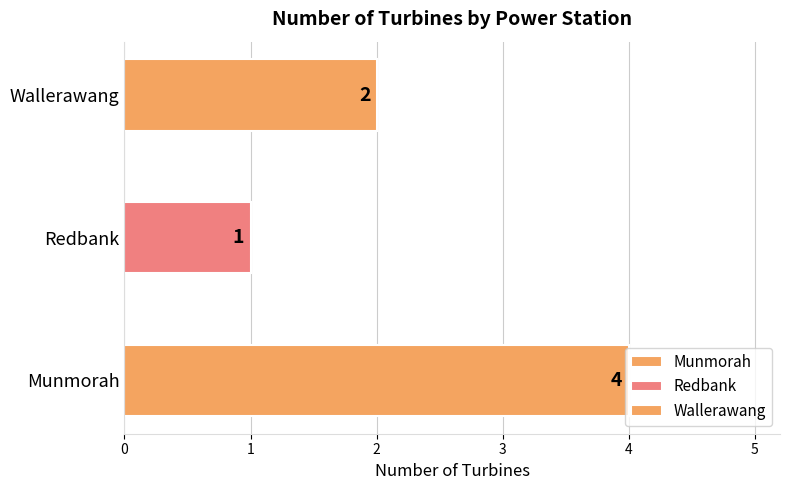

At which label does the data first exceed 2?

Munmorah